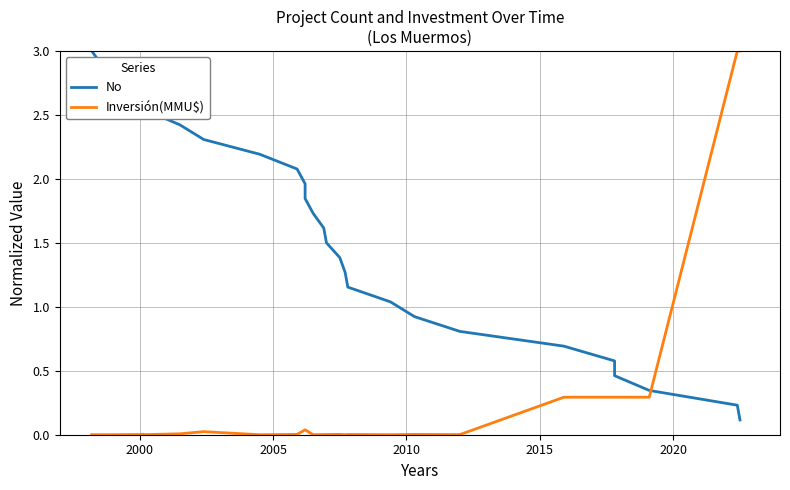

How many intersections are there between No and Inversión(MMU$)?

1